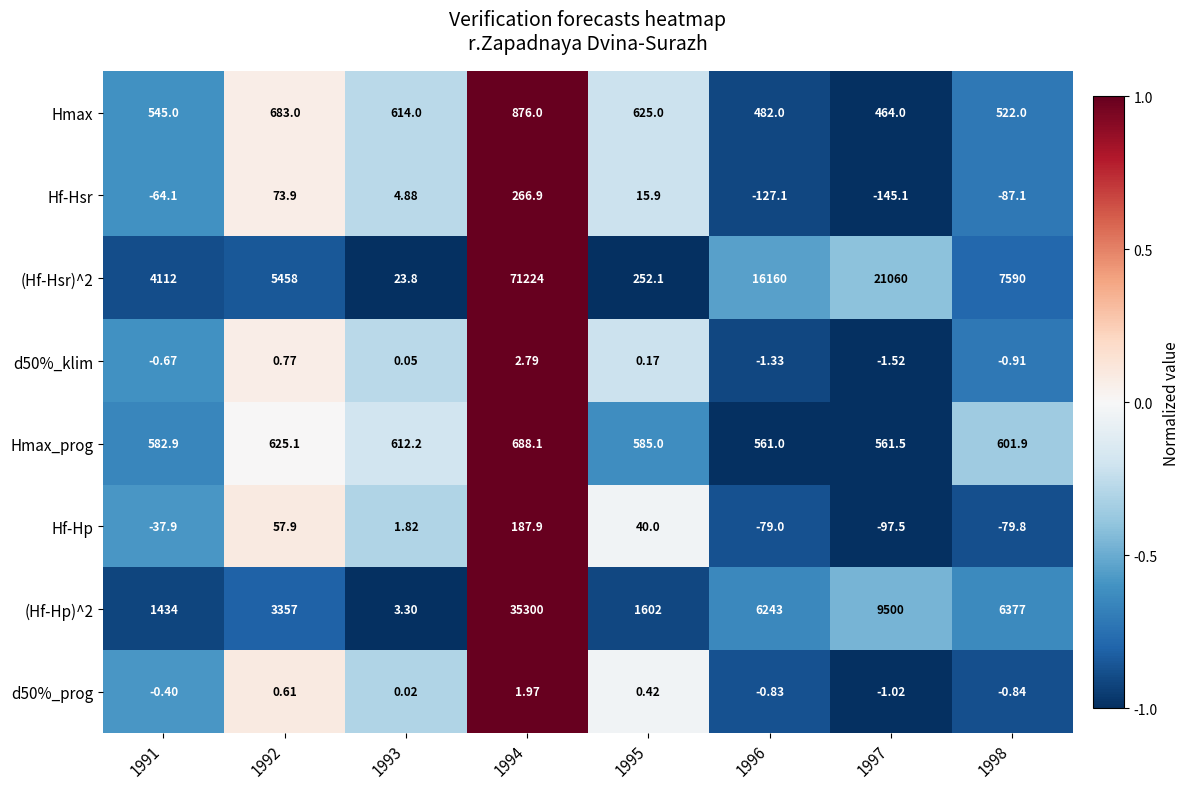

Is the value of Hf-Hsr at 1994 greater than the value of (Hf-Hsr)^2 at 1997?

No